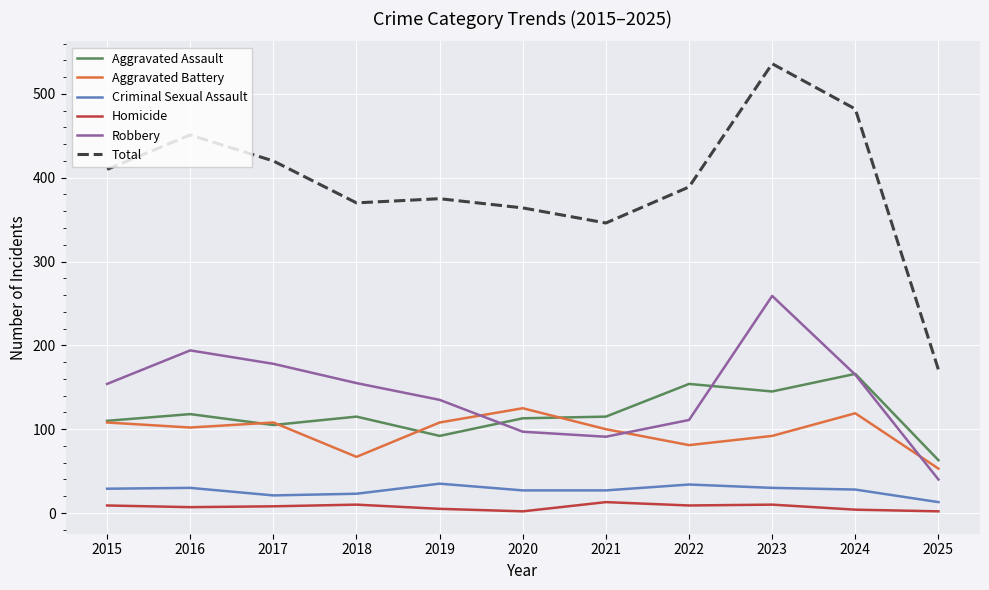

What is the spread (max minus min) of values at 2024?

478